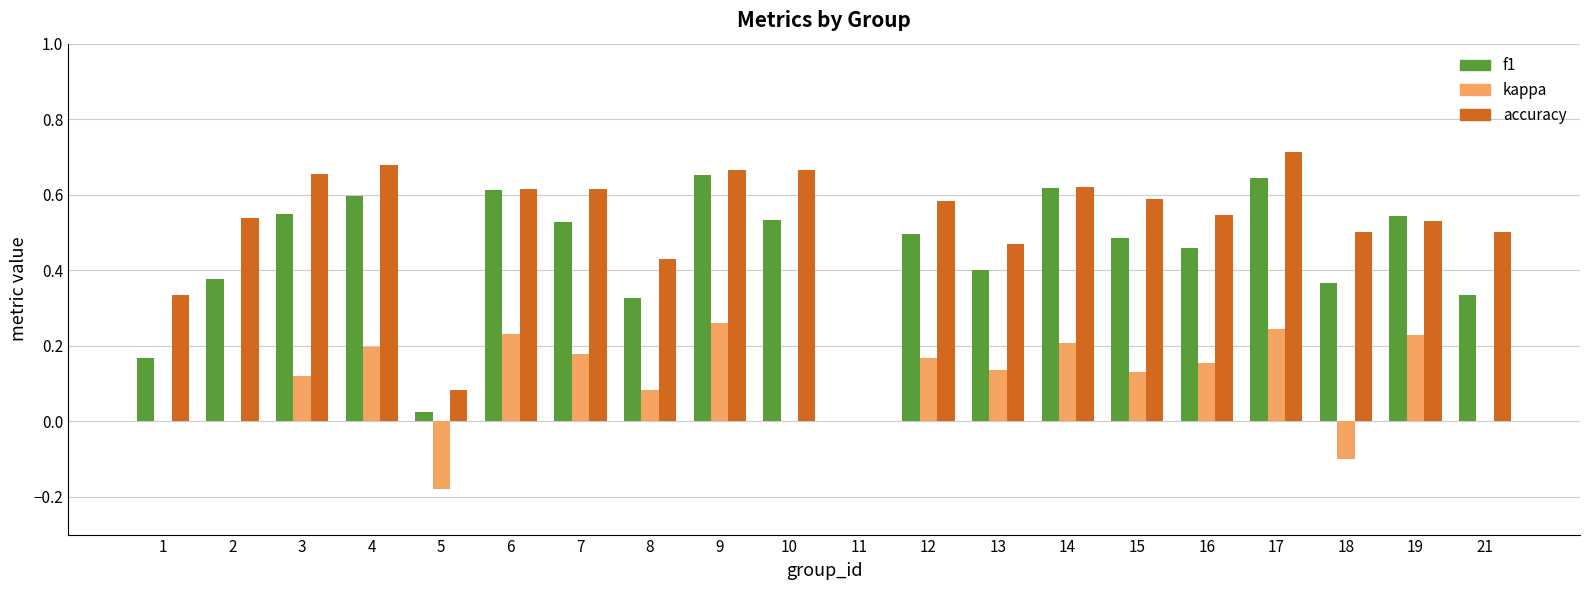

The accuracy series shows 0.2 at 1. True or false?

False